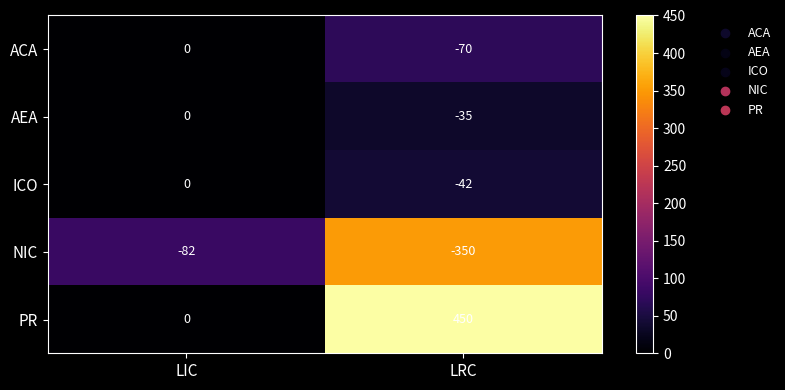

At LRC, list the series in order from smallest to largest.

NIC, ACA, ICO, AEA, PR